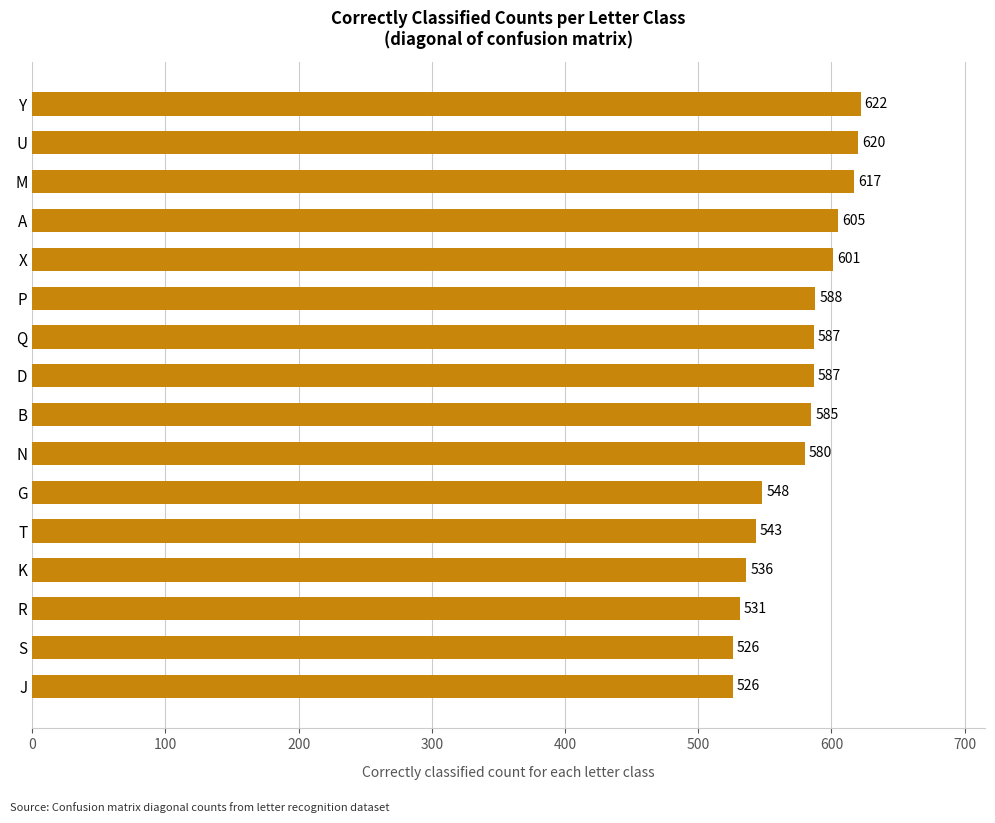

Read the value at J, to the nearest 5.

525